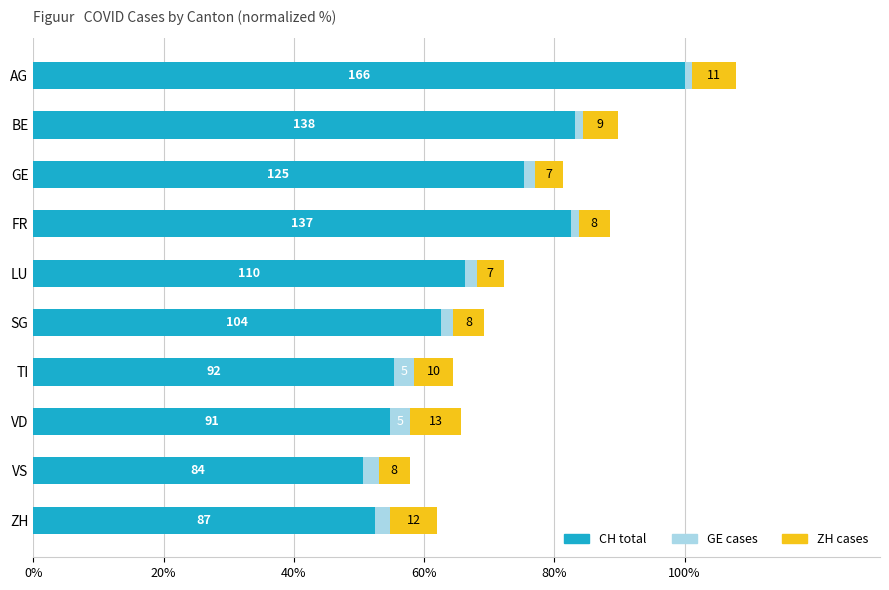

The GE series shows 2.9 at SG. True or false?

False